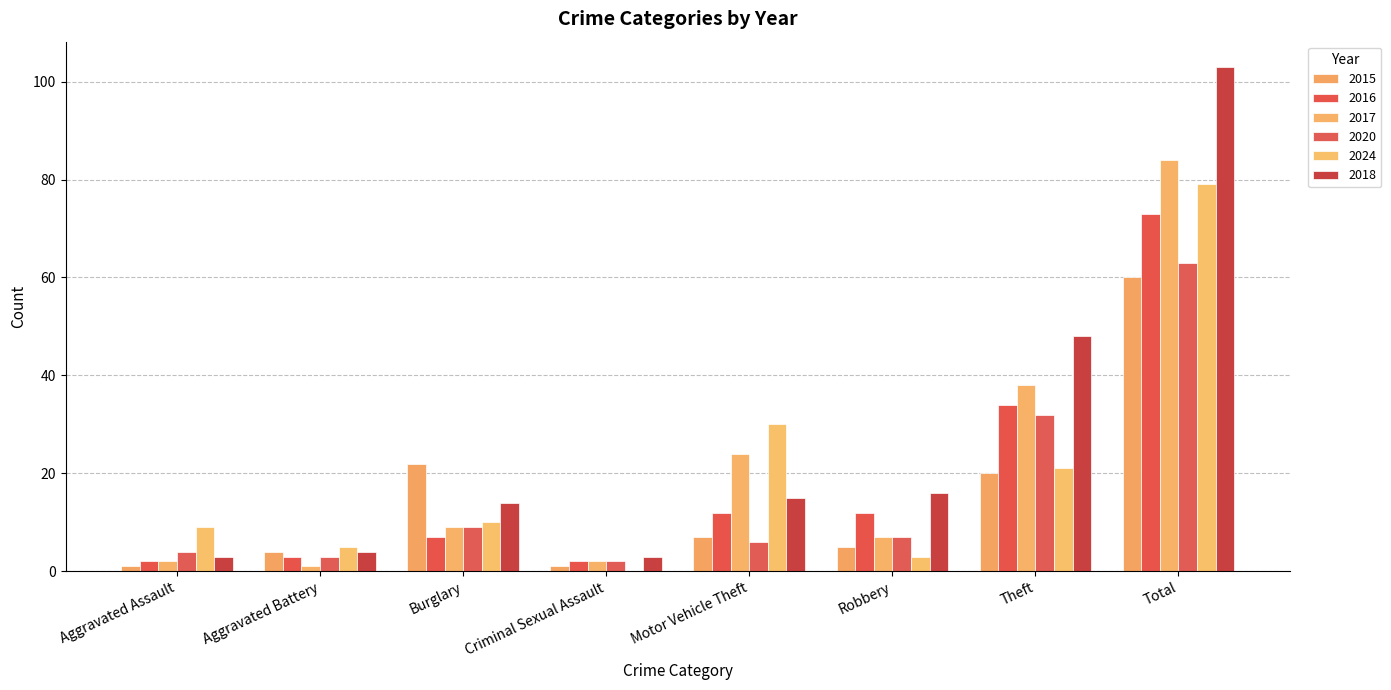

What is the sum of the 2016 values at Criminal Sexual Assault and Theft?

36